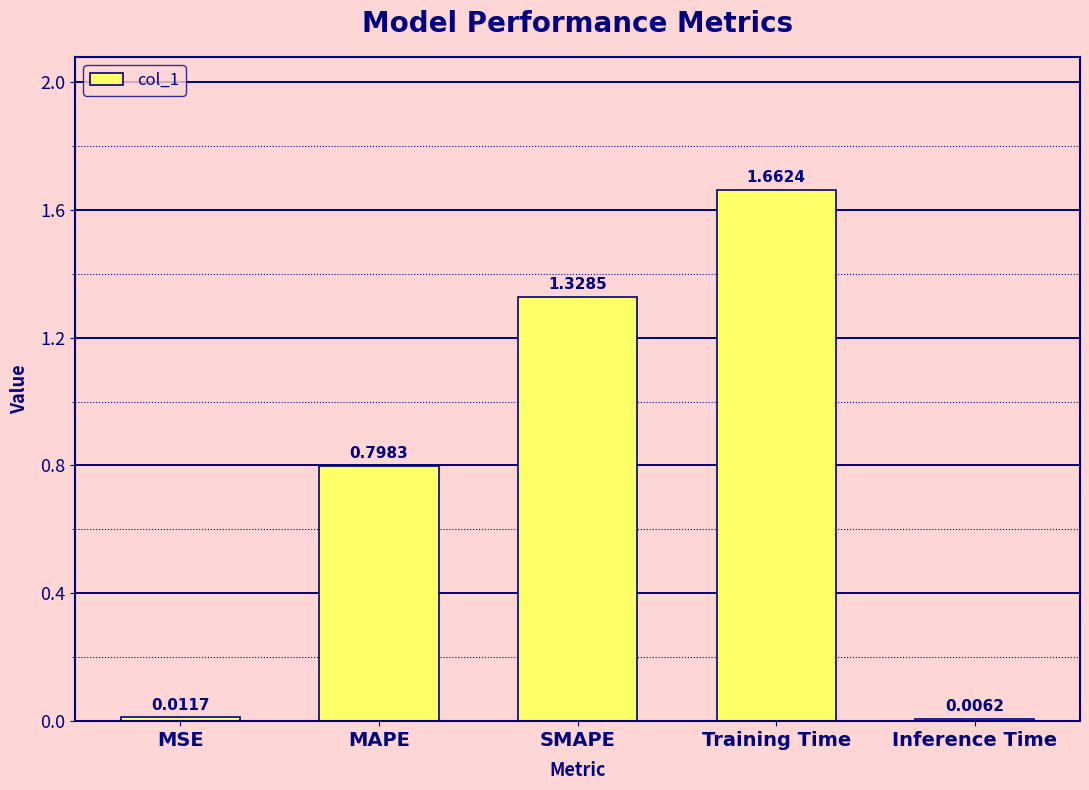

What is the sum of all values?

3.8